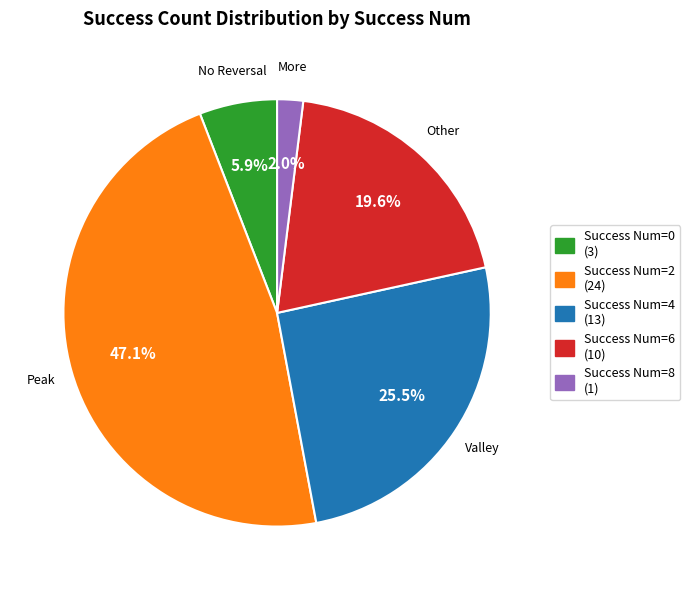

How many segments does this pie chart have?

5